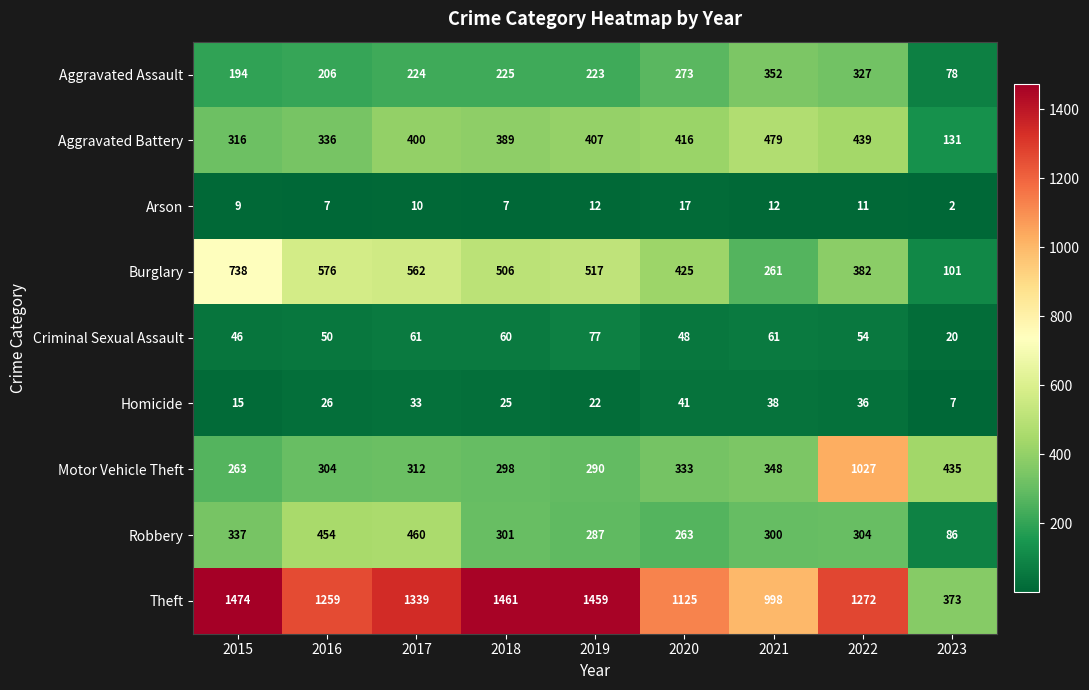

What is the total value across all series at 2015?

3392